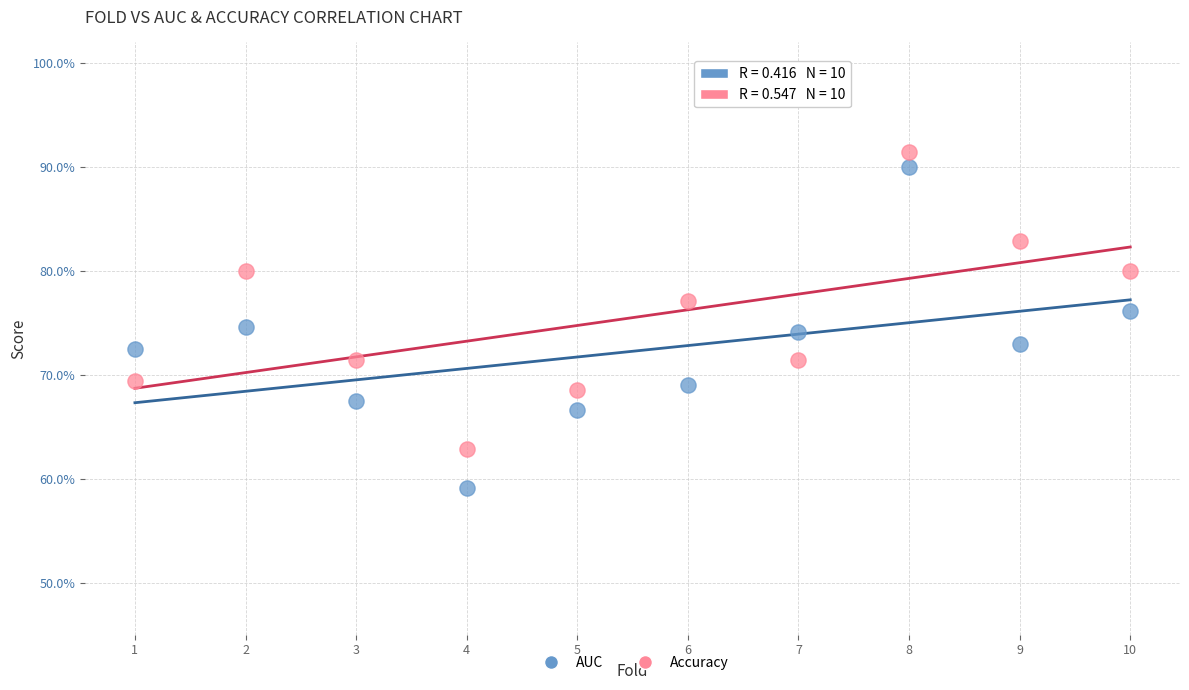

Which series reaches the minimum Y coordinate?

AUC